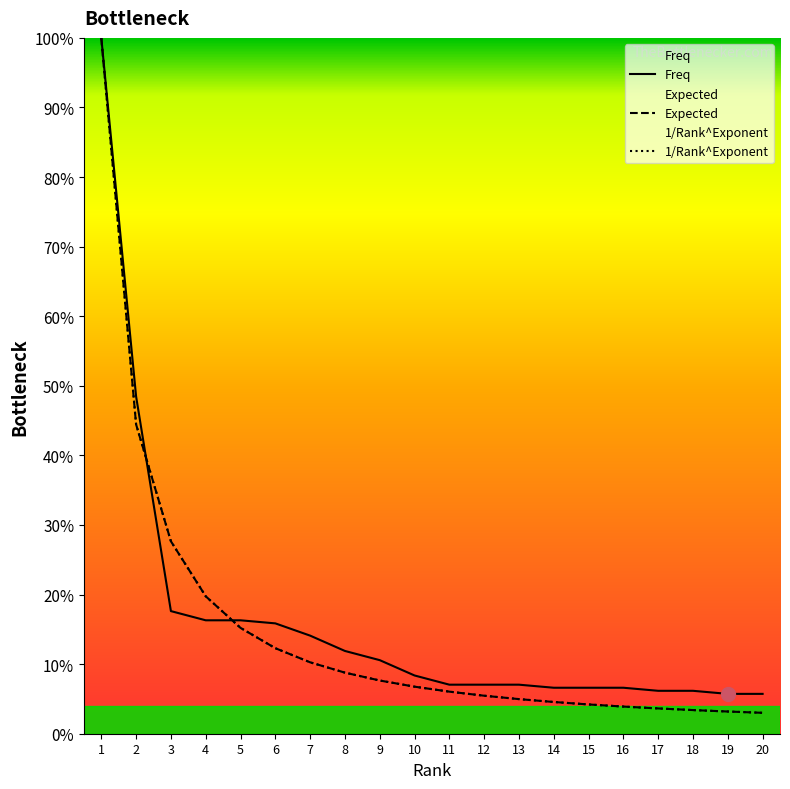

The Expected series shows 17.5 at 7. True or false?

False